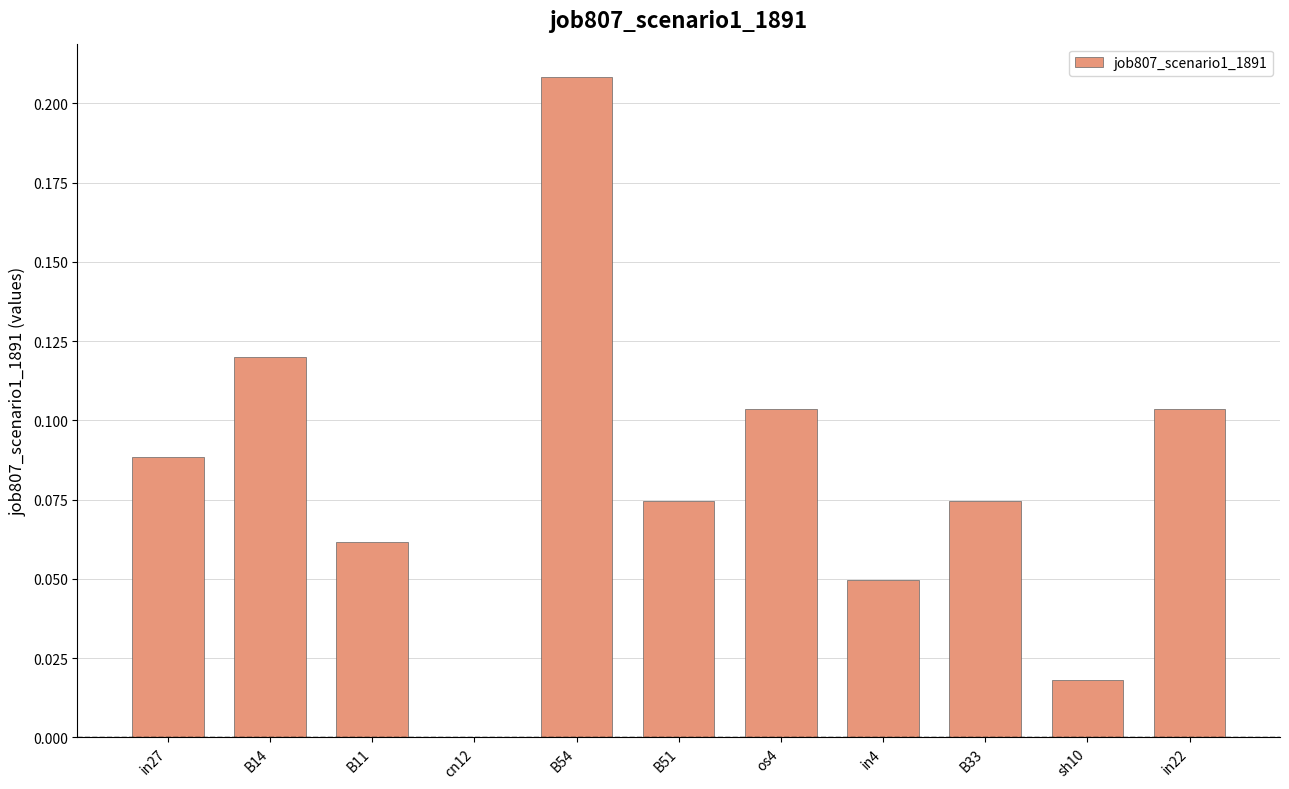

Which category has the highest value across all series?

B54